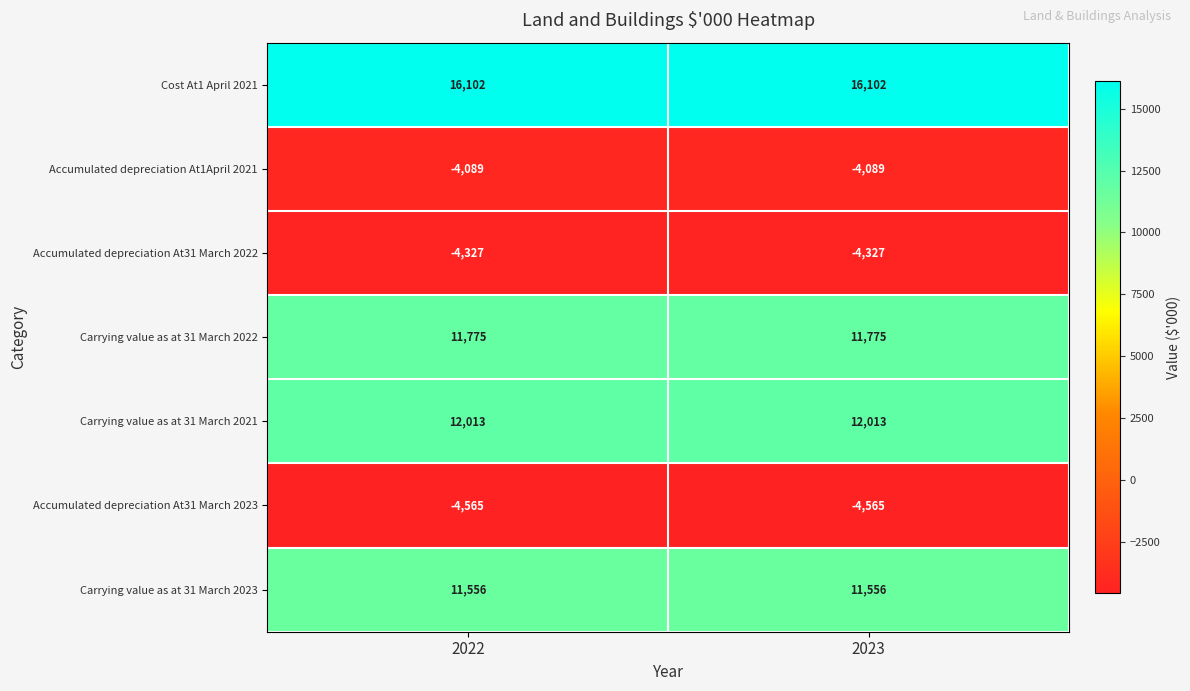

Which series has the largest total across all categories?

Cost At1 April 2021